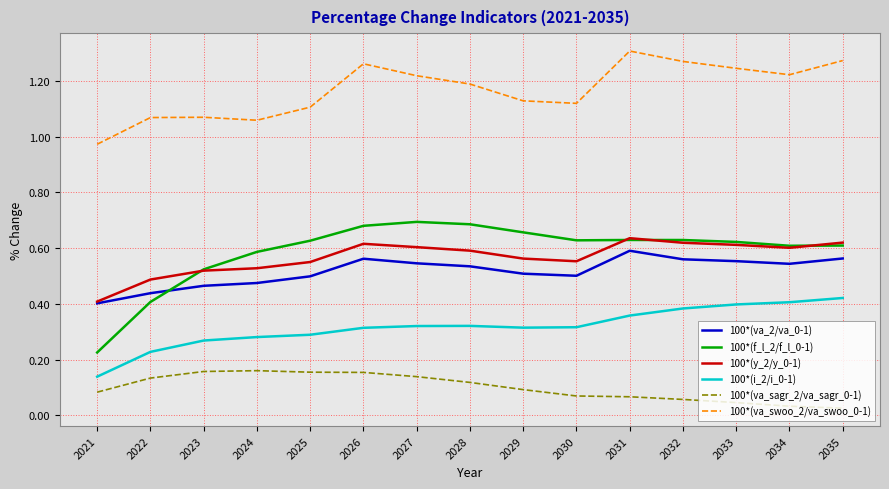

Is this an area chart (filled region under the line)?

No